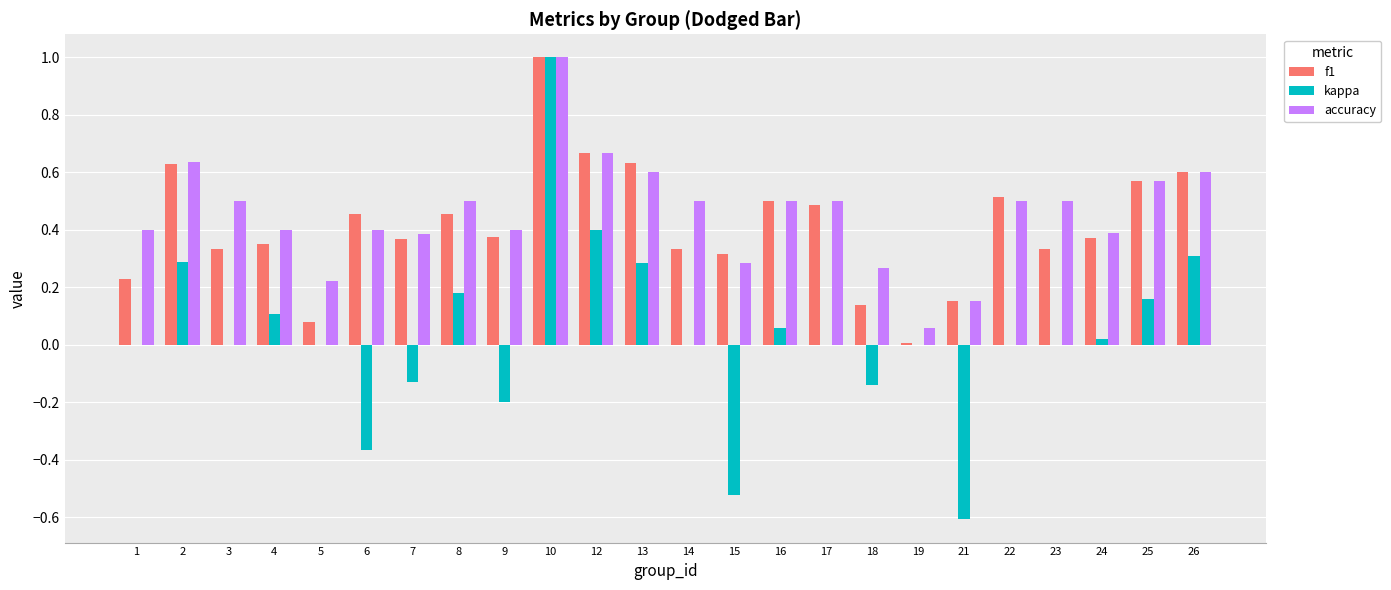

Between 7 and 23, which series saw the biggest shift?

kappa